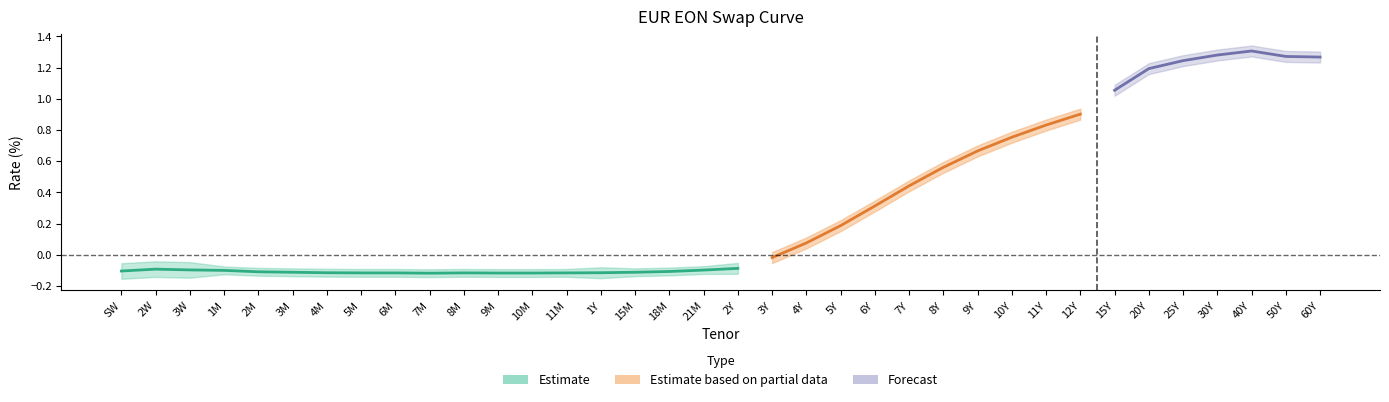

Is this an area chart (filled region under the line)?

No